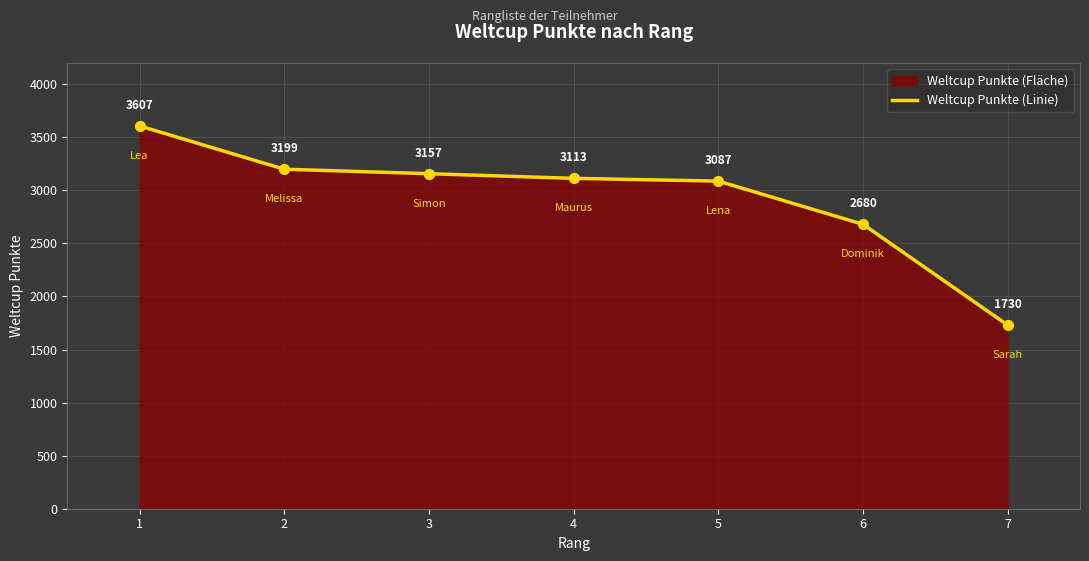

What is the change in value from 2 to 7?

-1469